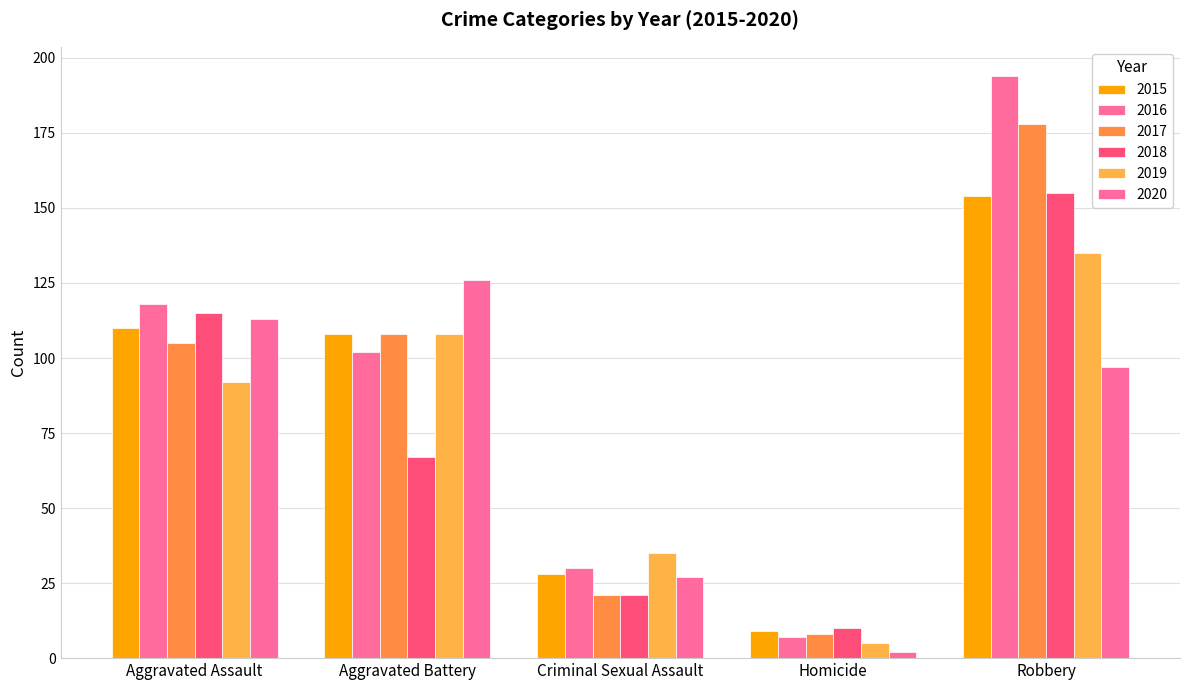

What is the label of the 1st bar from the right?

Robbery